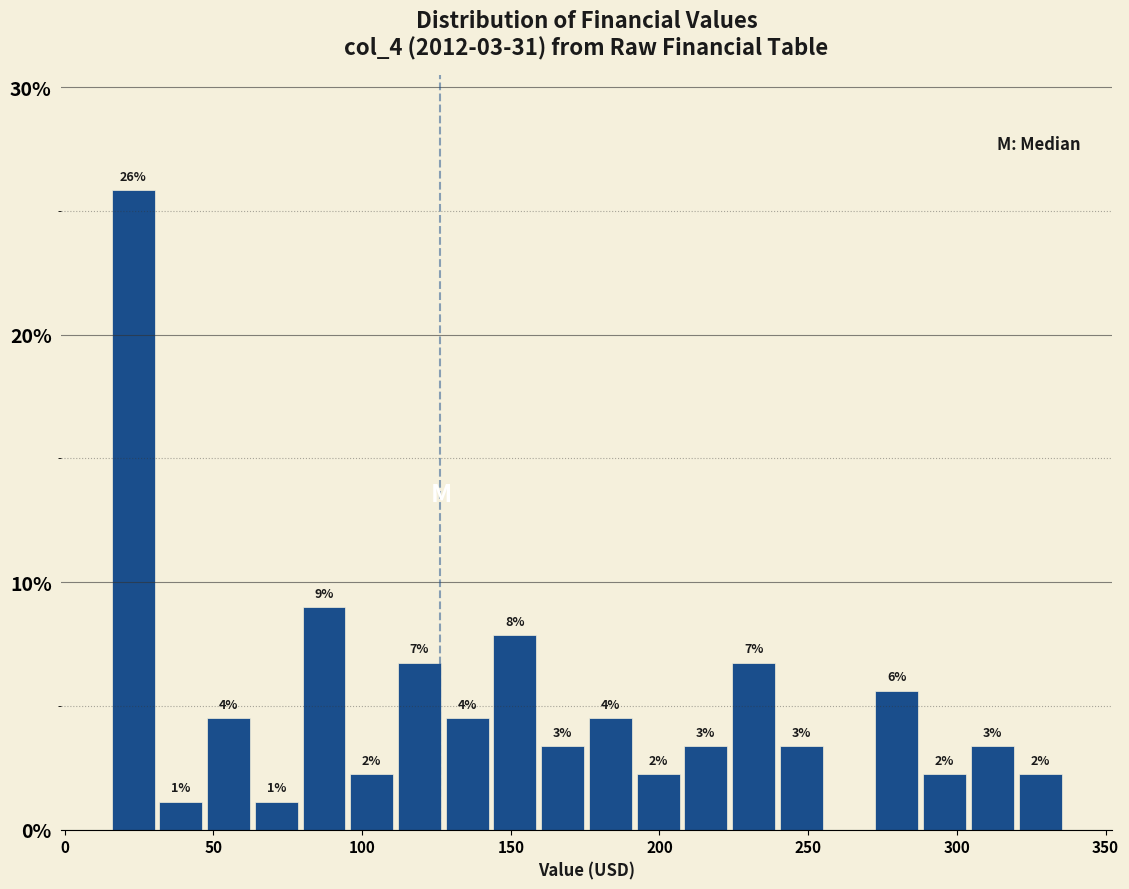

Around what value on the x-axis is the tallest bar? Give the approximate position of its centre, as read against the axis.

25